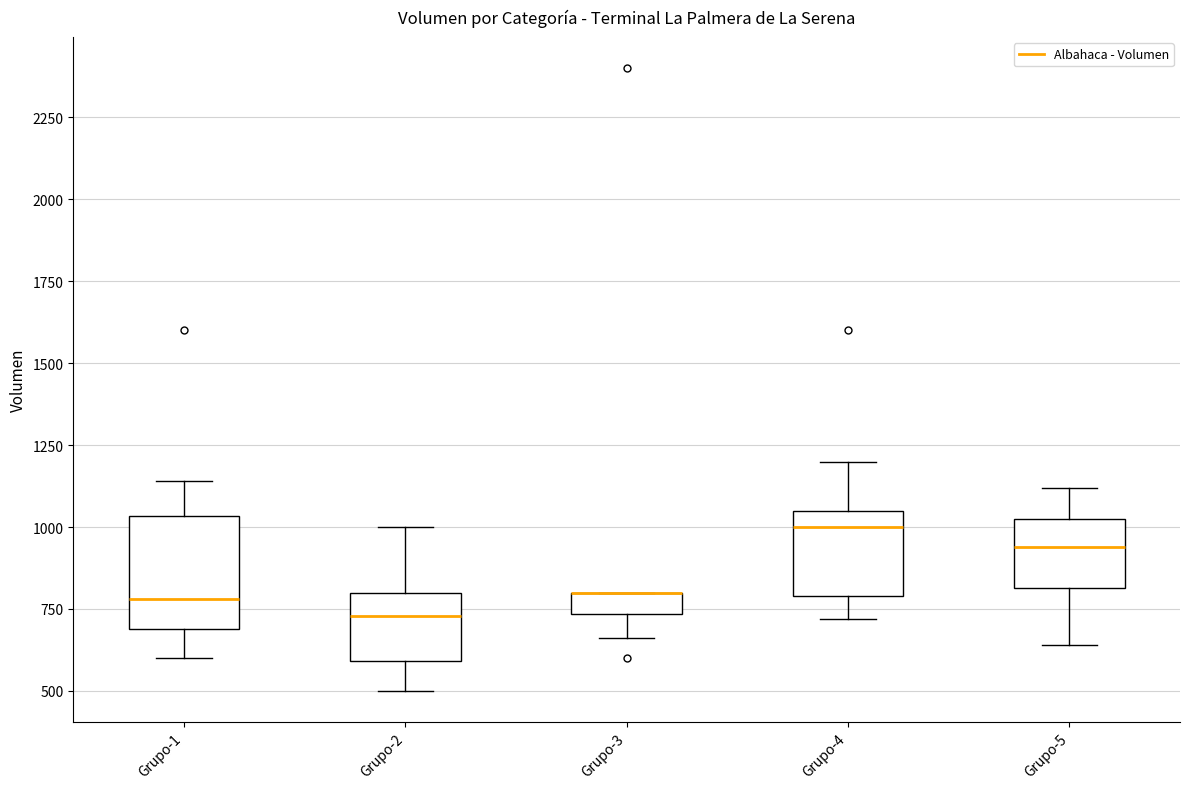

Where does the lower whisker of the box for Grupo-1 end on the y-axis? The values are not printed on the chart, so give them approximately, as read against the axis.

600